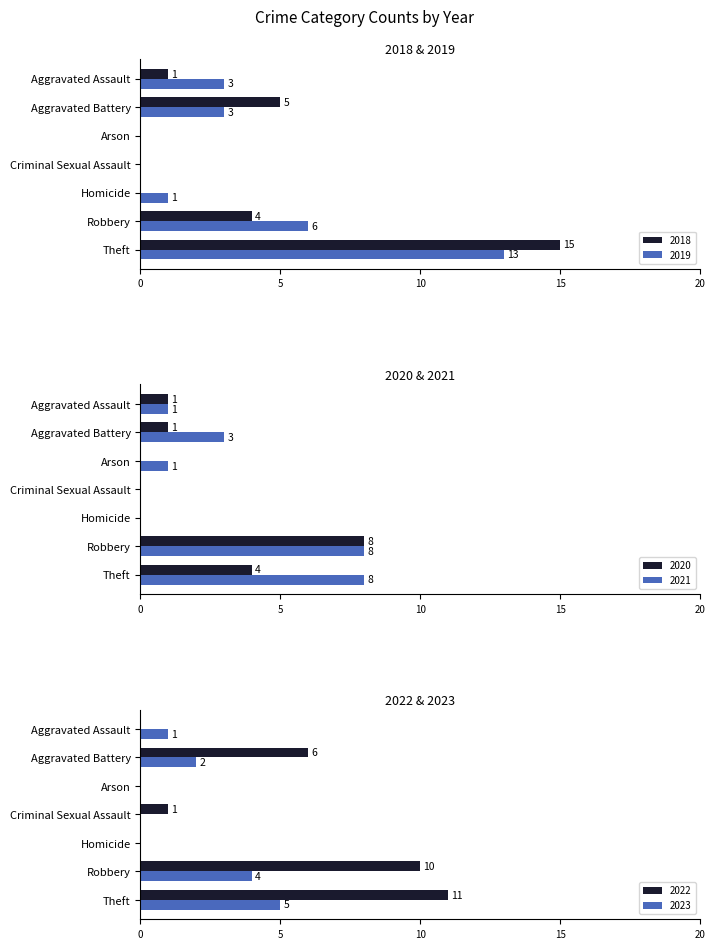

What is the value of the 2019 bar at the 7th from the left?

13